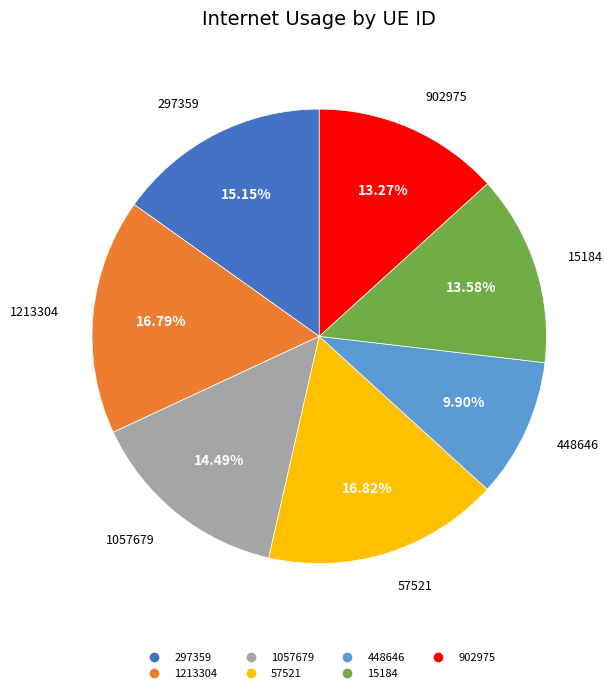

How many slices are in this pie chart?

7